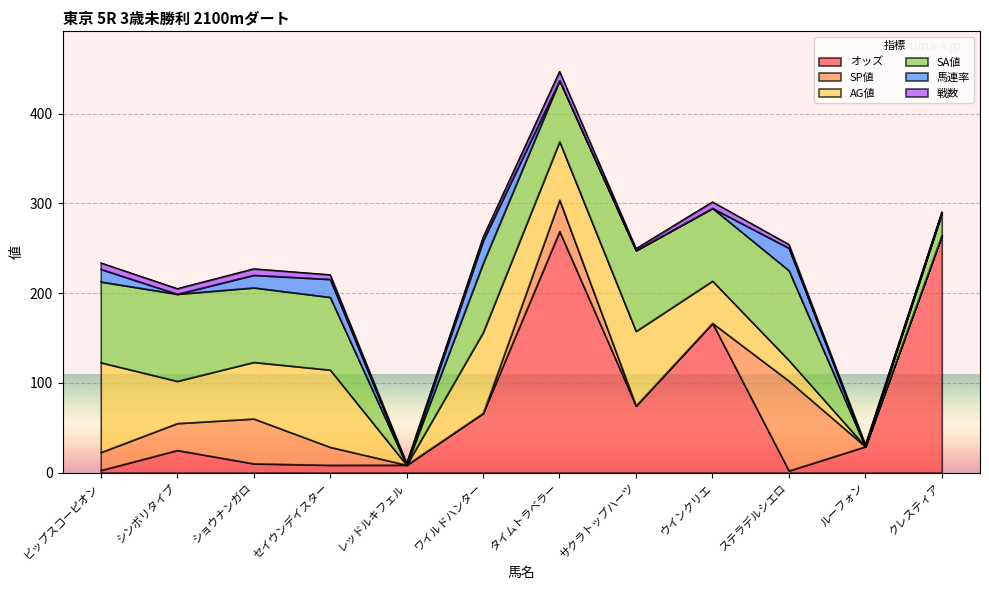

What value does the SA値 series have at タイムトラベラー?

68.0